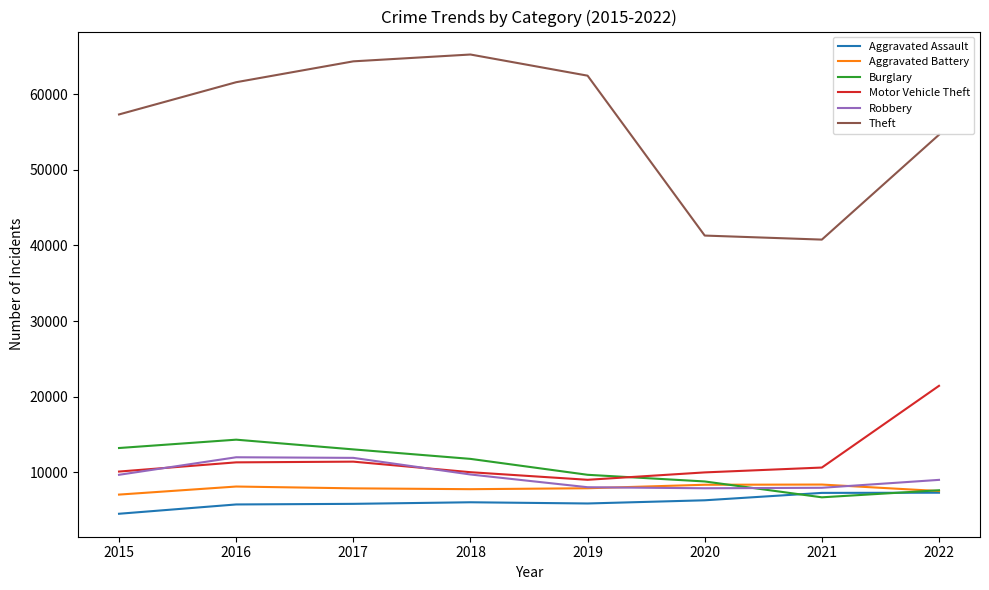

True or false: Theft and Robbery cross at least once.

False